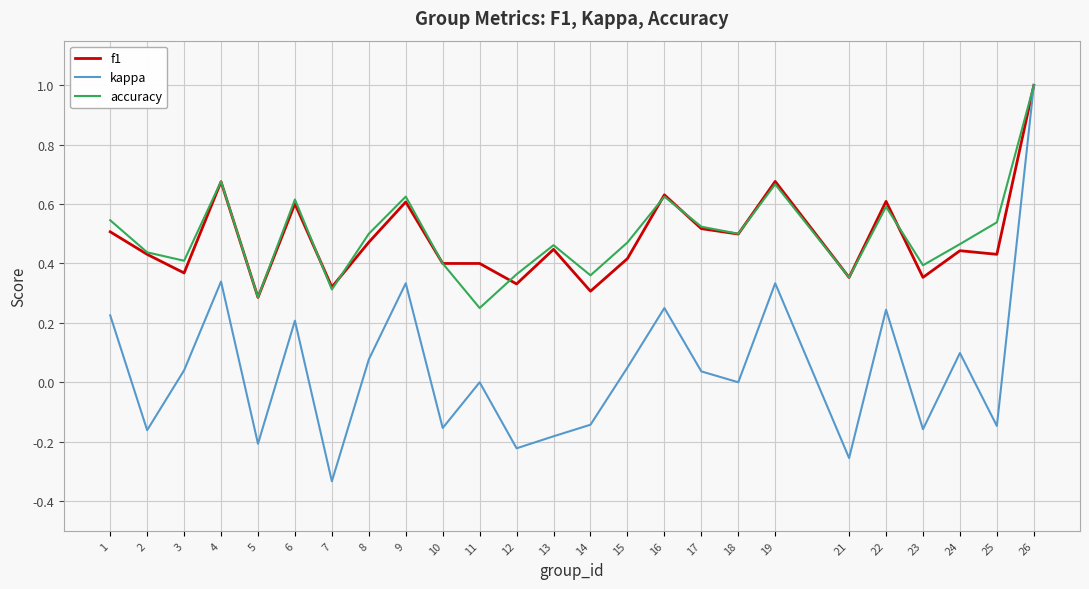

Which series changed the most between 3 and 12?

kappa